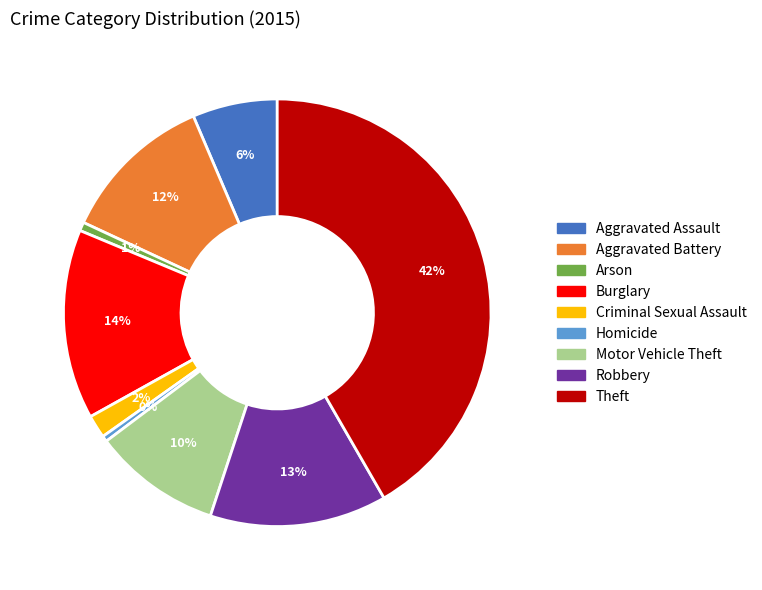

To the nearest percent, what is the average slice percentage?

11%